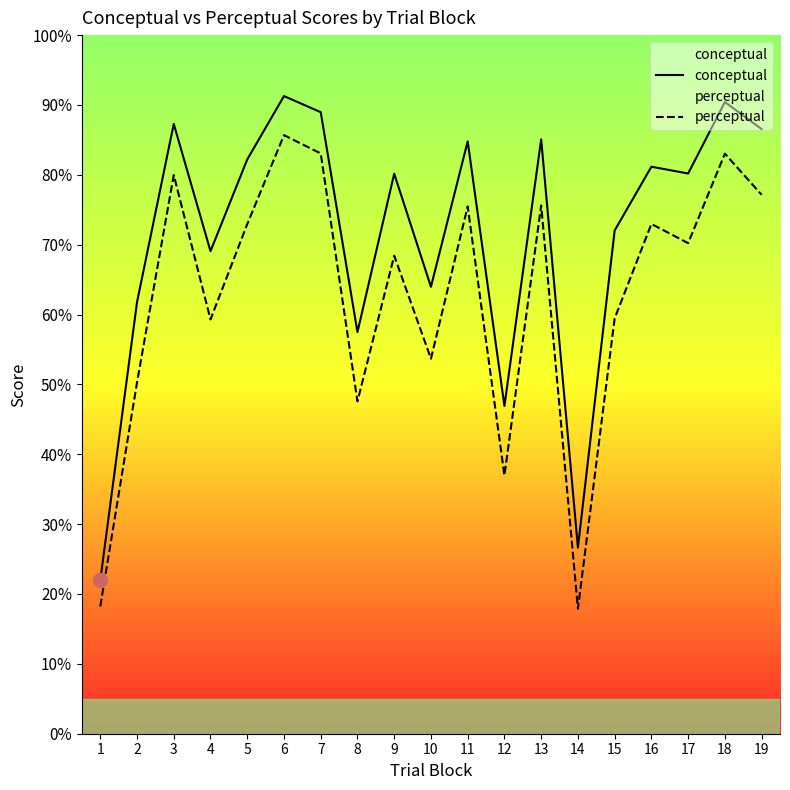

How many data points in perceptual are above 70?

10